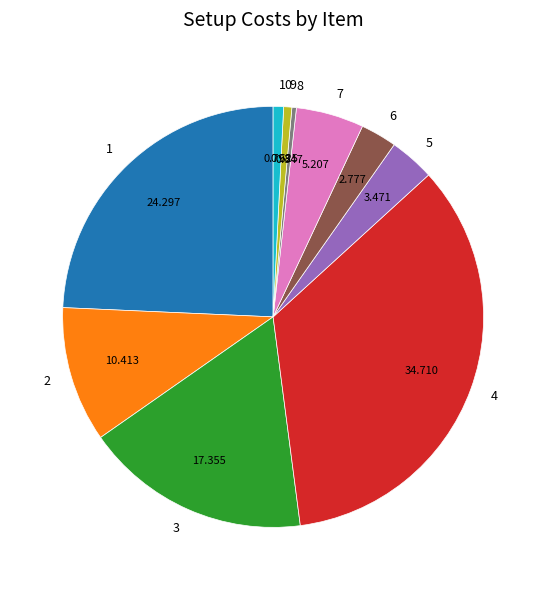

Count the number of slices in the pie.

10